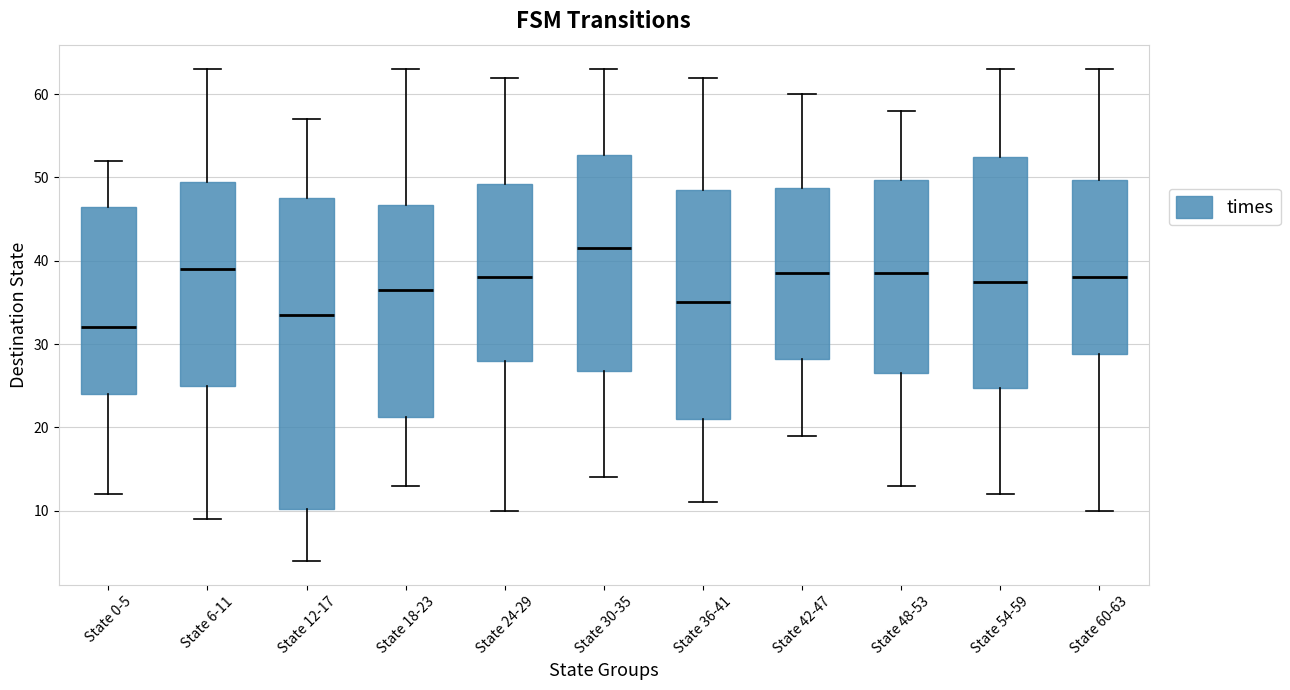

Which box is the tallest, from its lower edge to its upper edge?

State 12-17